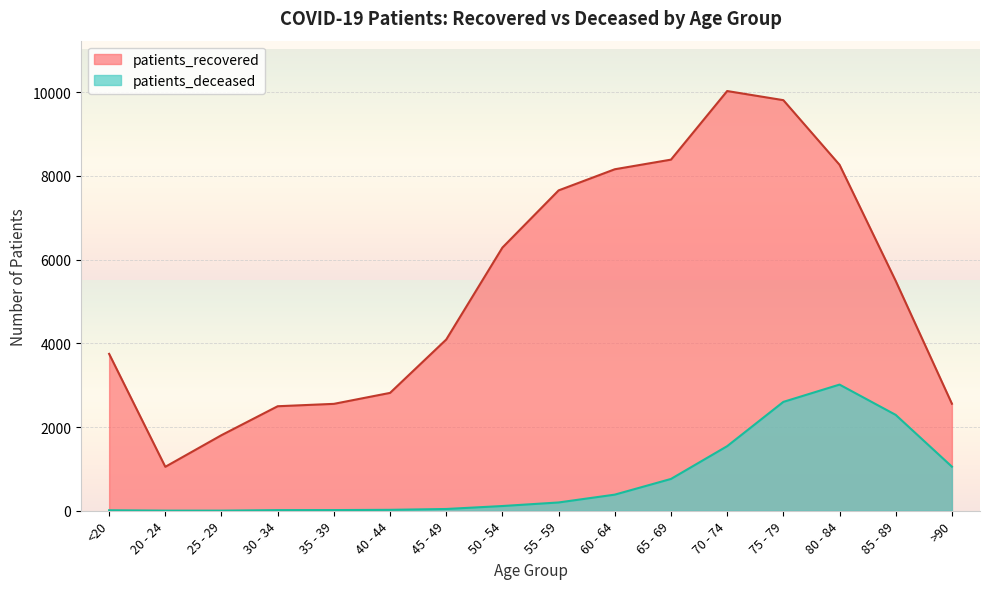

What is the difference between the maximum and second lowest values in the patients_deceased series?

3011